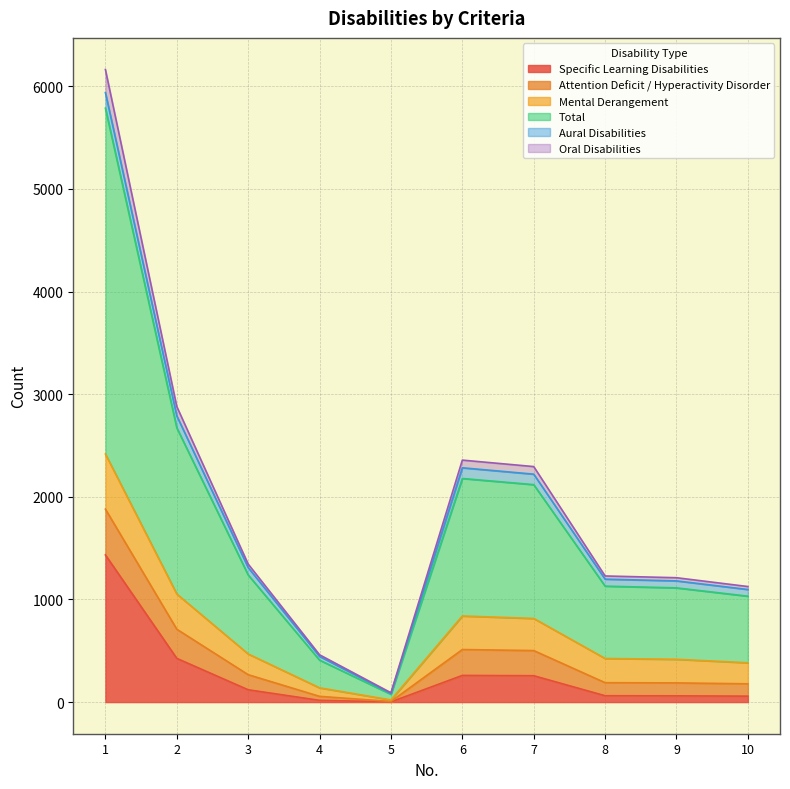

What are all the series names shown in the legend?

Specific Learning Disabilities, Attention Deficit / Hyperactivity Disorder, Mental Derangement, Total, Aural Disabilities, Oral Disabilities